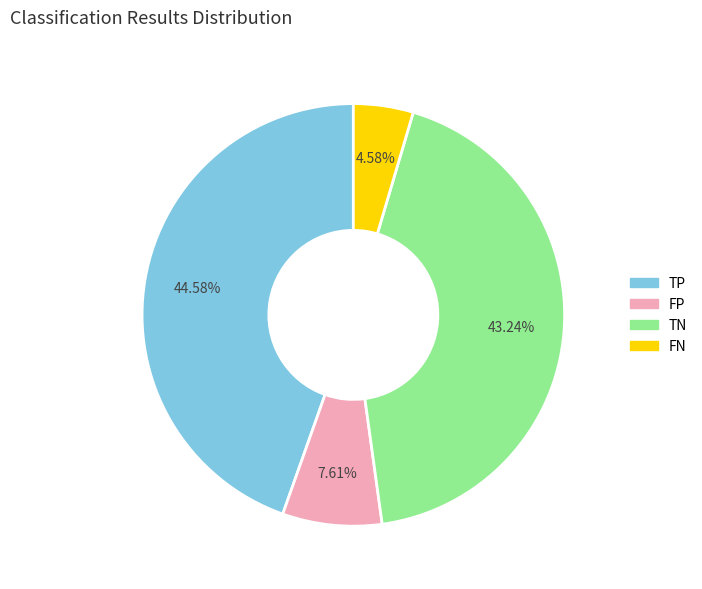

What is the largest slice in the pie chart?

TP